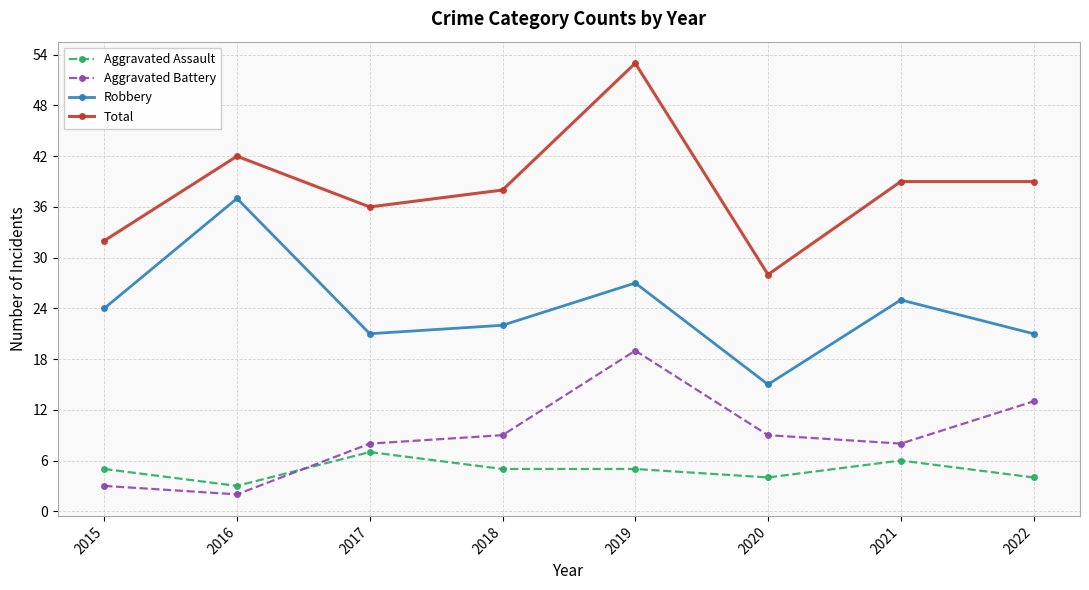

True or false: Aggravated Assault and Robbery intersect in this chart.

False